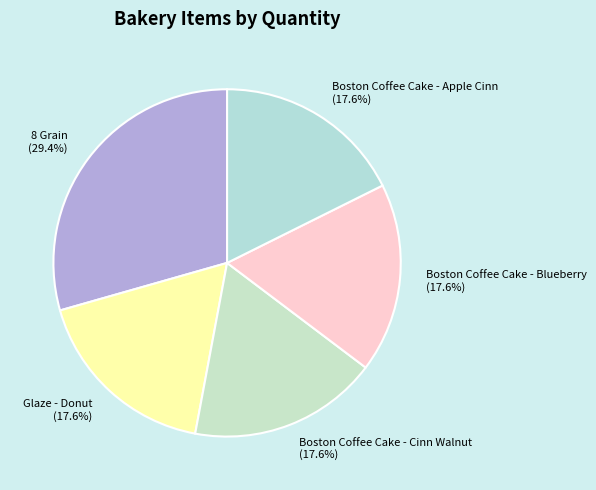

What percentage is NOT represented by Glaze - Donut?

82.4%